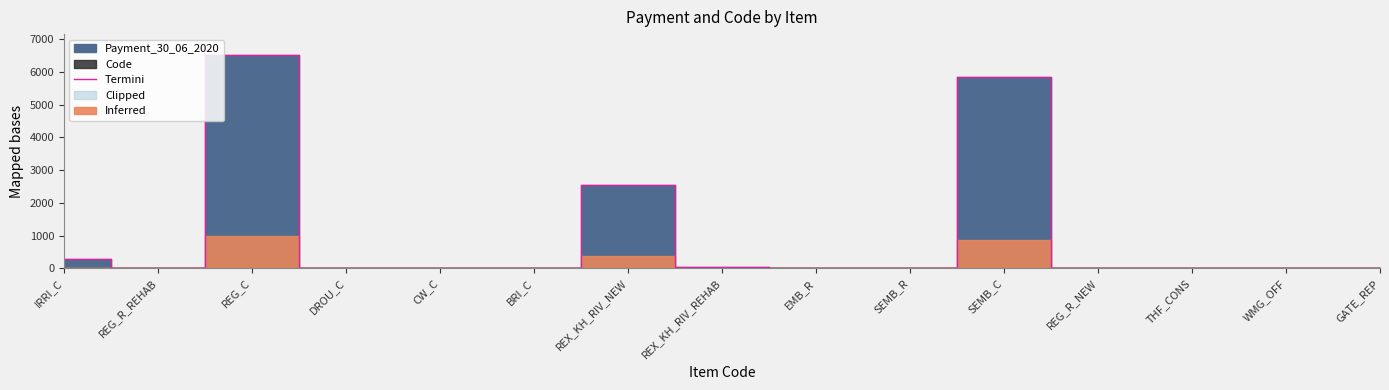

True or false: Termini has a value of 5833.0 at SEMB_C.

True